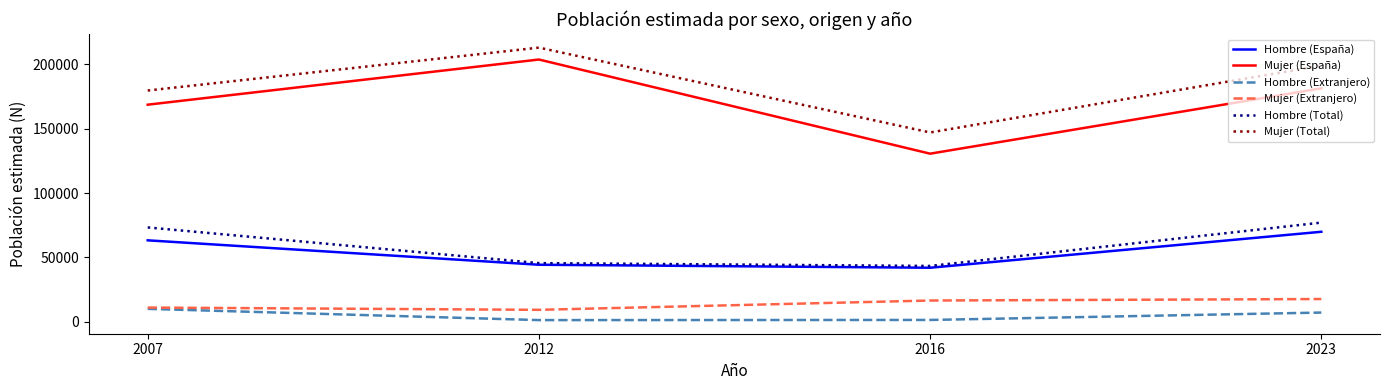

Is the value of Mujer (España) at 2007 greater than the value of Hombre (Total) at 2016?

Yes